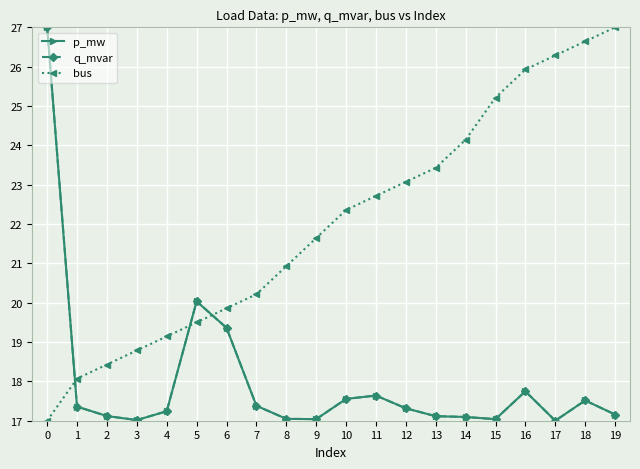

Is this an area chart (filled region under the line)?

No